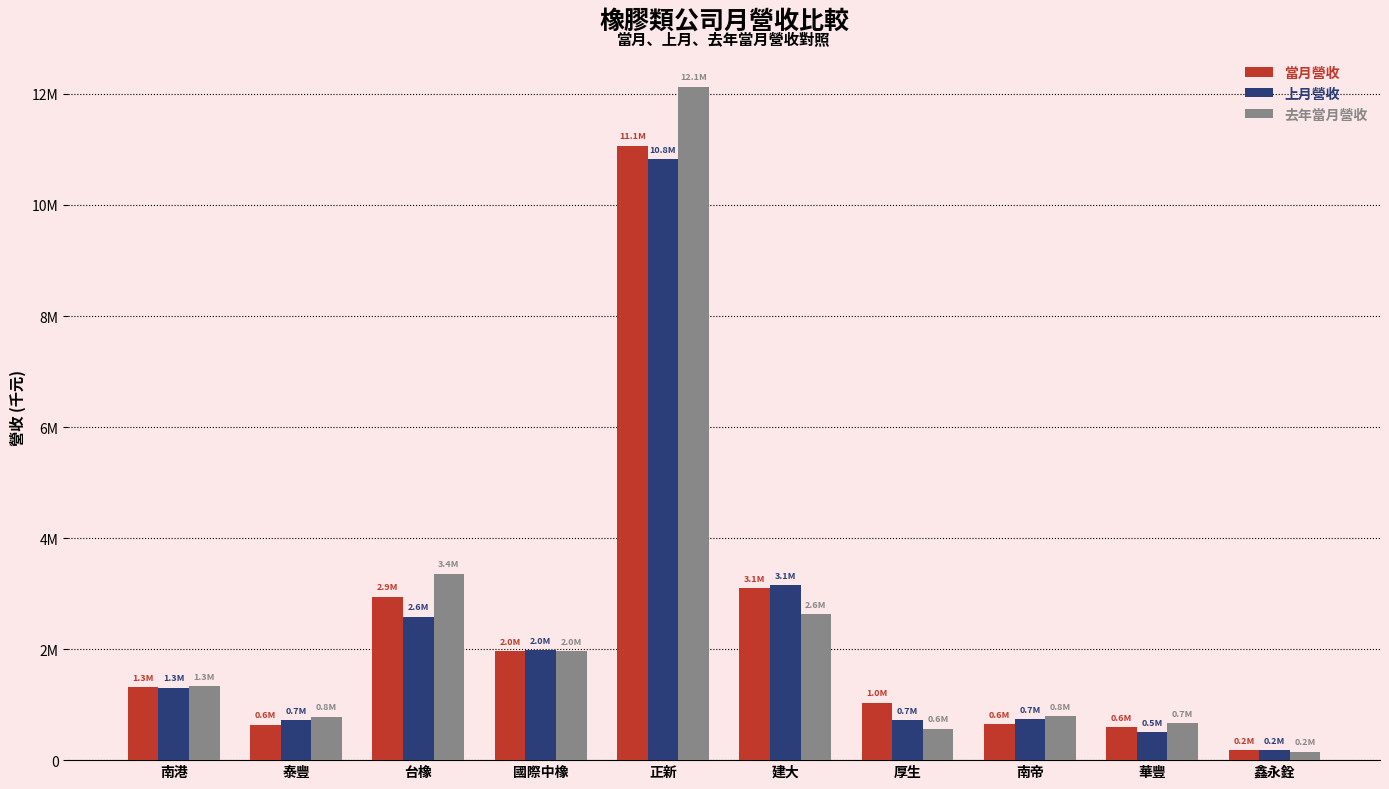

Reading right to left, what are all the values shown in this chart?

當月營收: 181127	592317	645899	1032312	3096059	11066288	1960177	2941218	635953	1309589
上月營收: 175182	499366	739238	719464	3148787	10824437	1978305	2584269	715166	1308228
去年當月營收: 150245	662840	793495	561542	2627137	12131170	1964145	3360051	778666	1333262